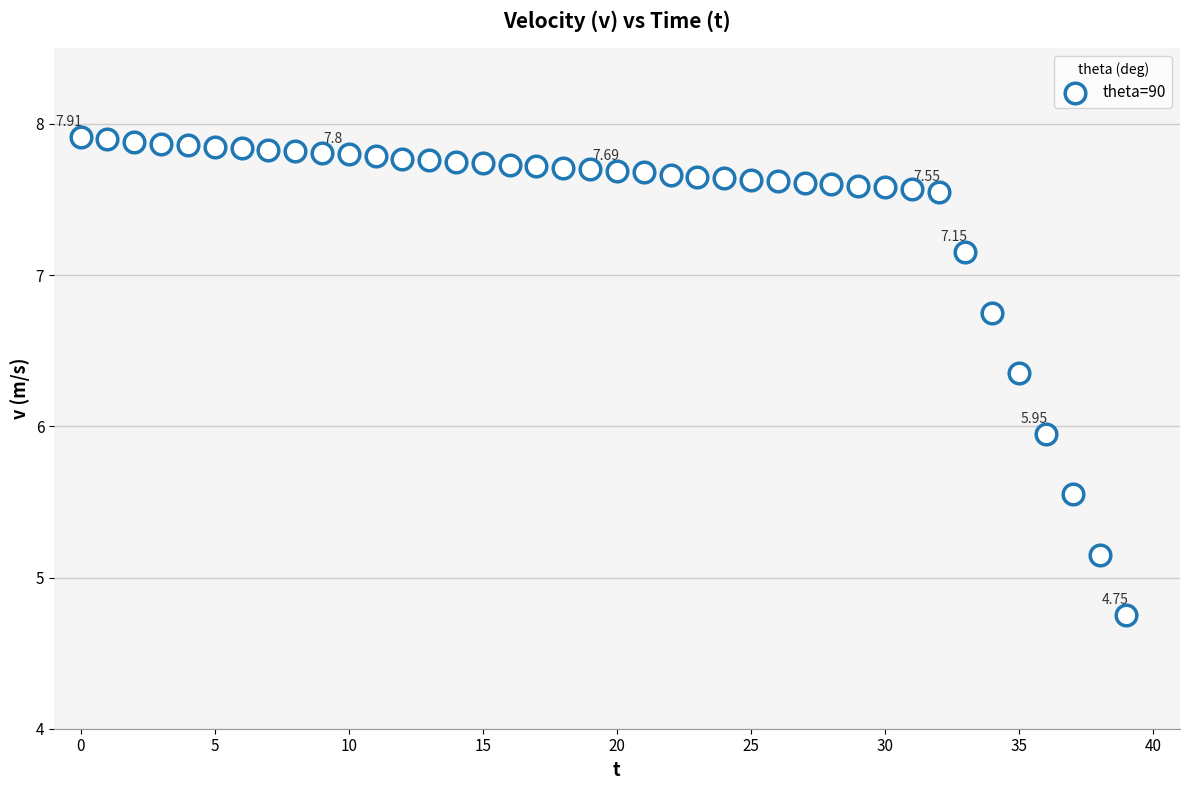

What is the range of Y values (max minus min)?

3.2